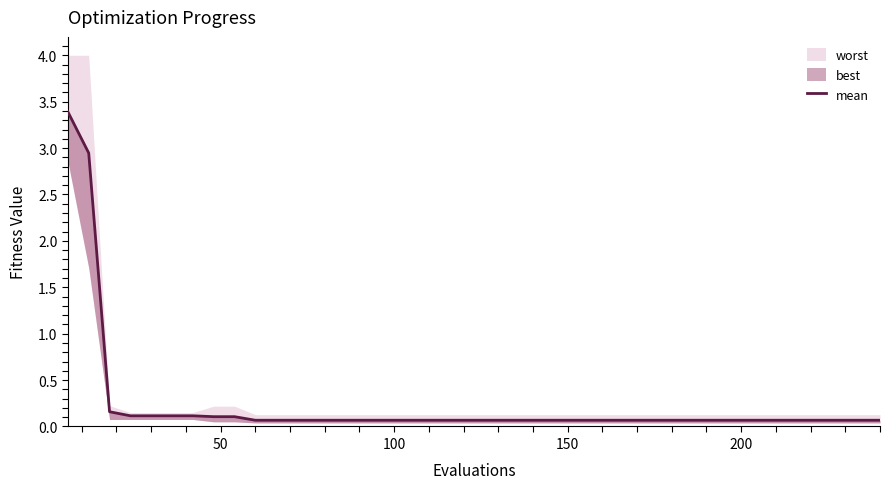

How many lines are shown in the chart?

1